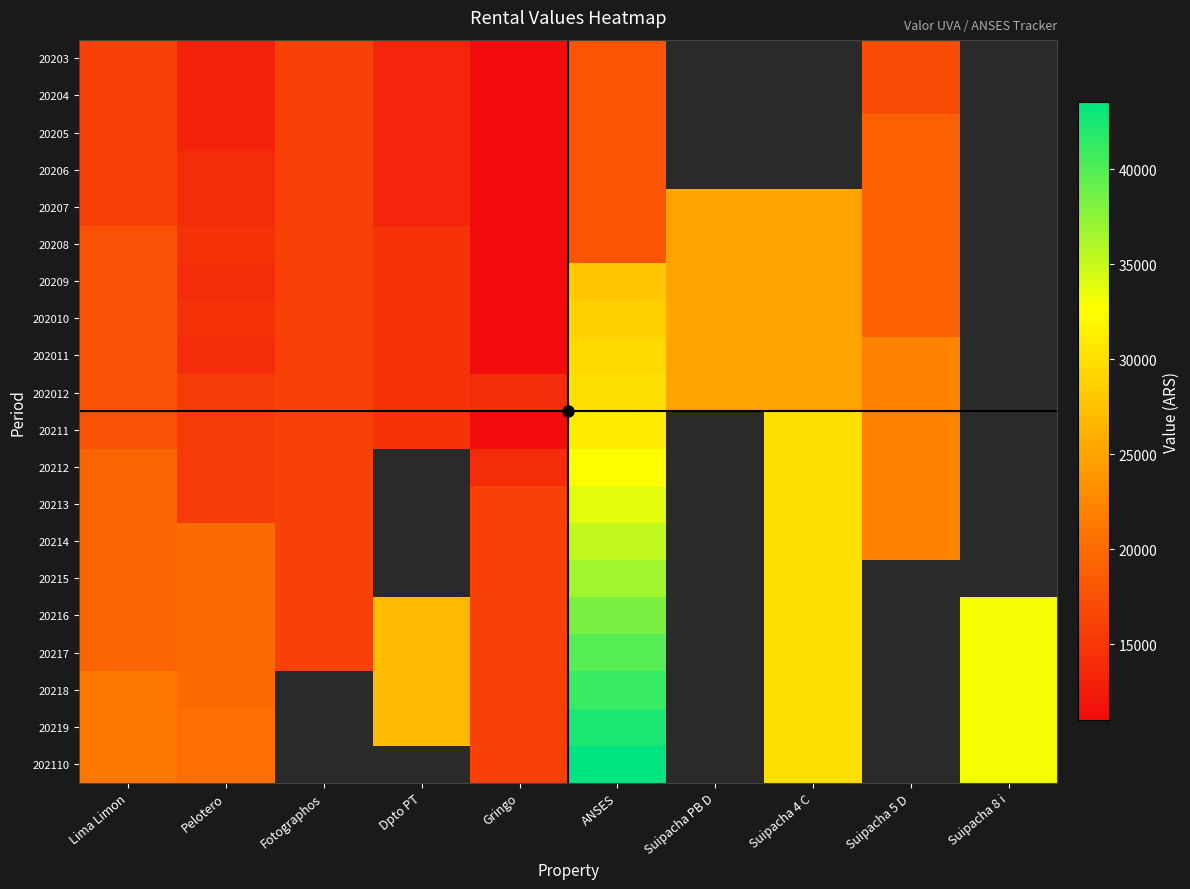

Rank the series at Gringo from lowest to highest value.

20203, 20204, 20205, 20206, 20207, 20208, 20209, 202010, 202011, 20211, 202012, 20212, 20213, 20214, 20215, 20216, 20217, 20218, 20219, 202110